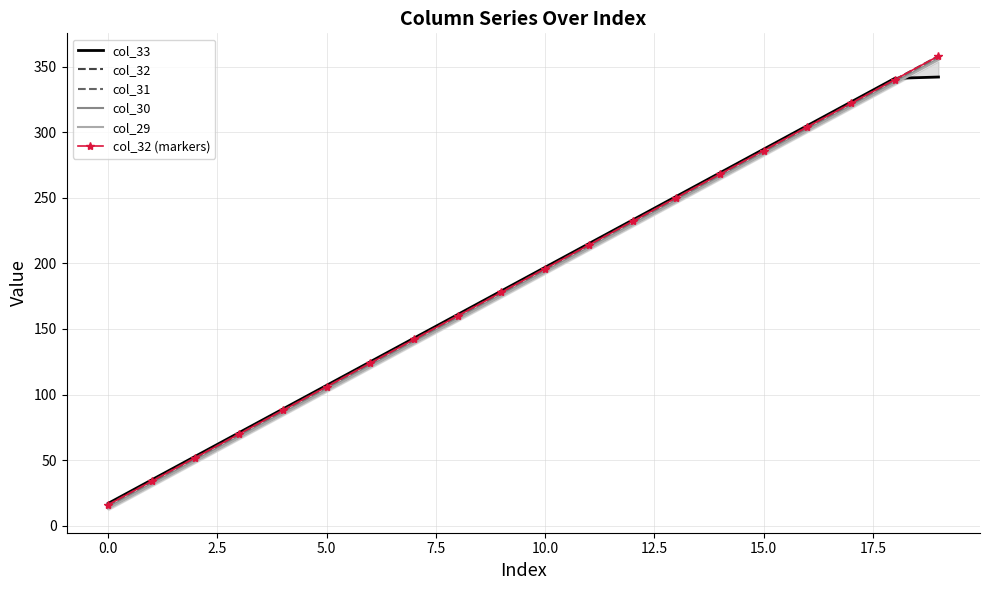

Is it true that col_32 equals 196 at 10?

True